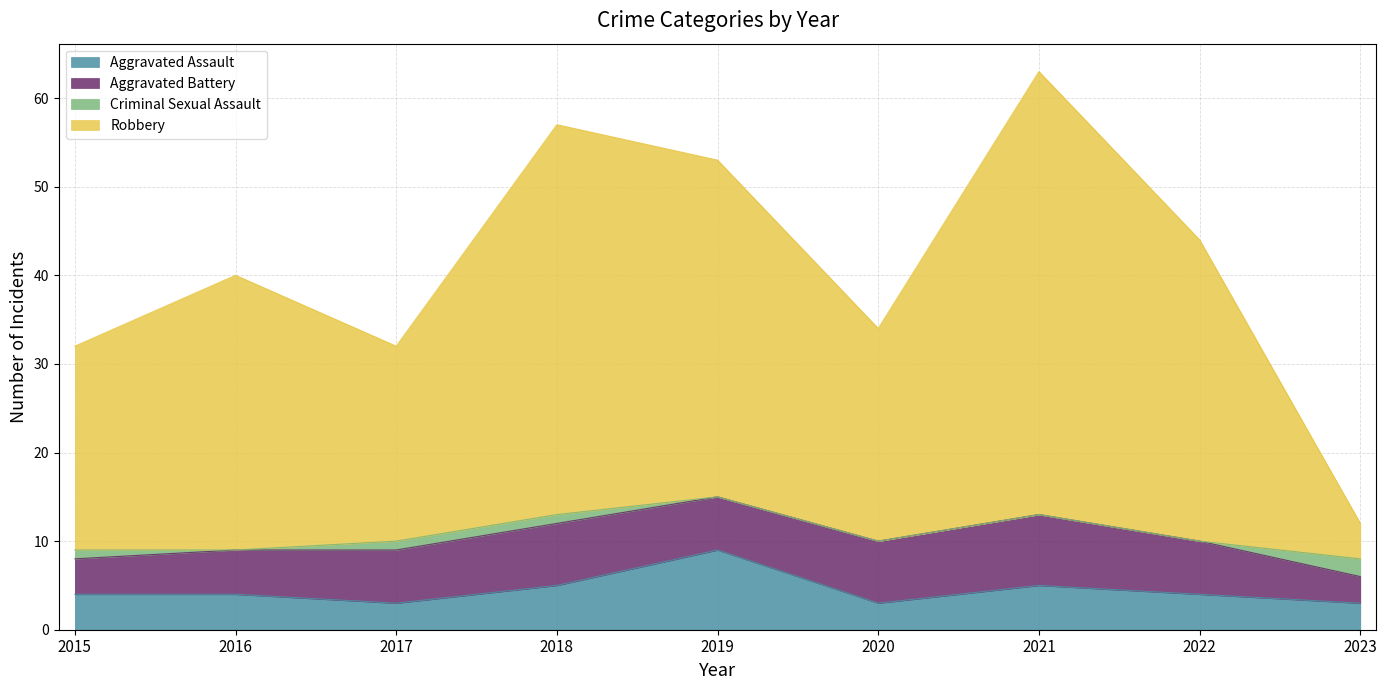

Which series has the largest range (max minus min)?

Robbery